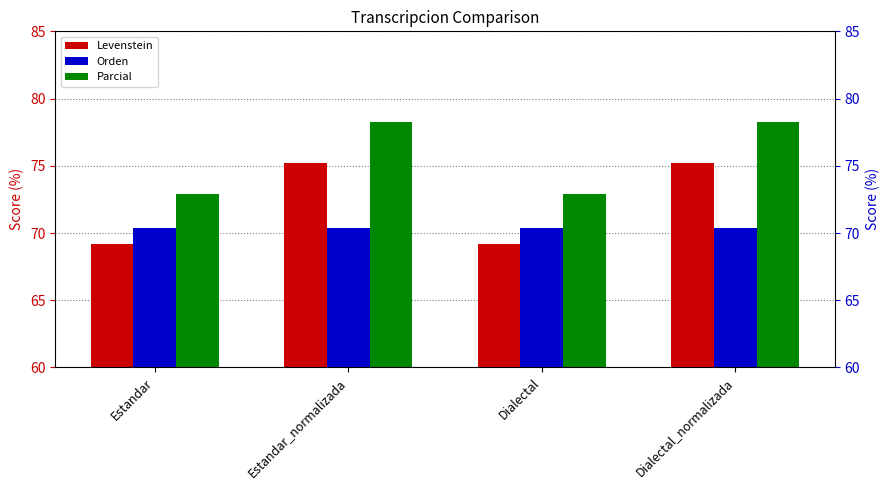

What position from the right is Dialectal?

2